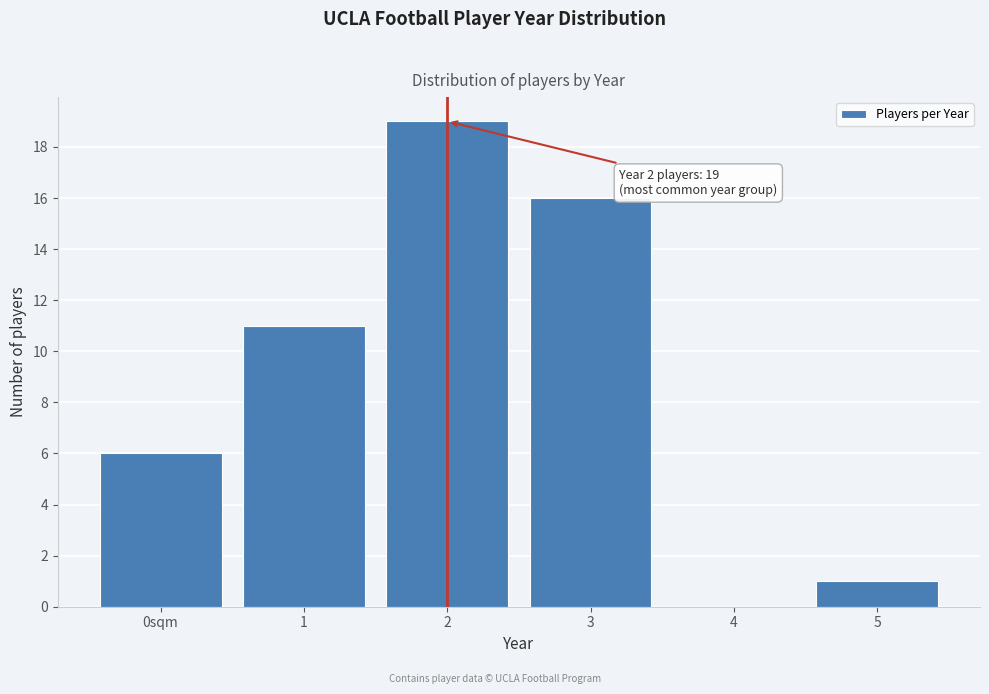

Reading right to left, extract all data points from this chart.

5=1	4=0	3=16	2=19	1=11	0sqm=6